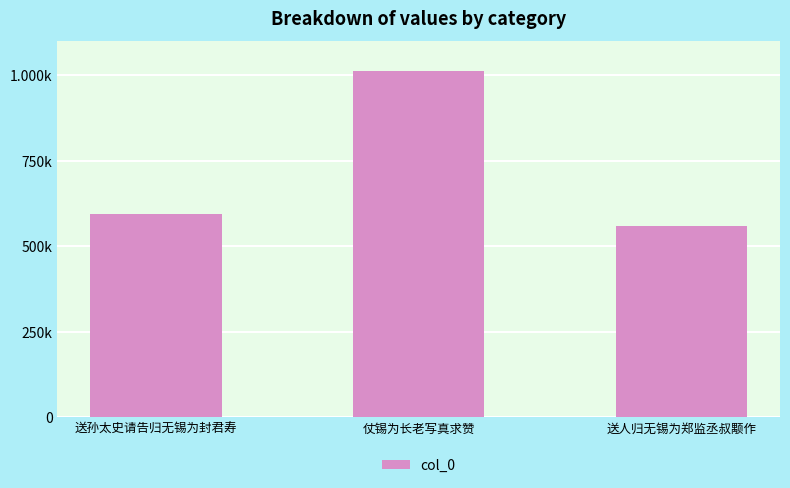

What is the sum of the values at 仗锡为长老写真求赞 and 送孙太史请告归无锡为封君寿?

1606597